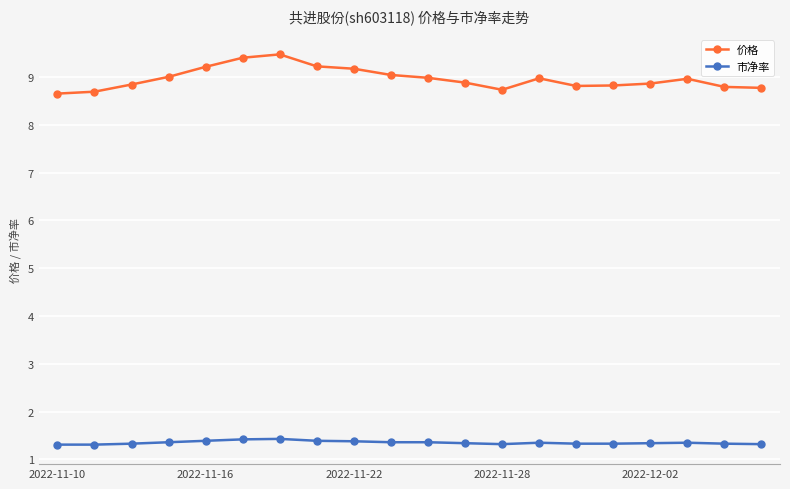

Rank the series by their maximum value, from highest to lowest.

价格, 市净率